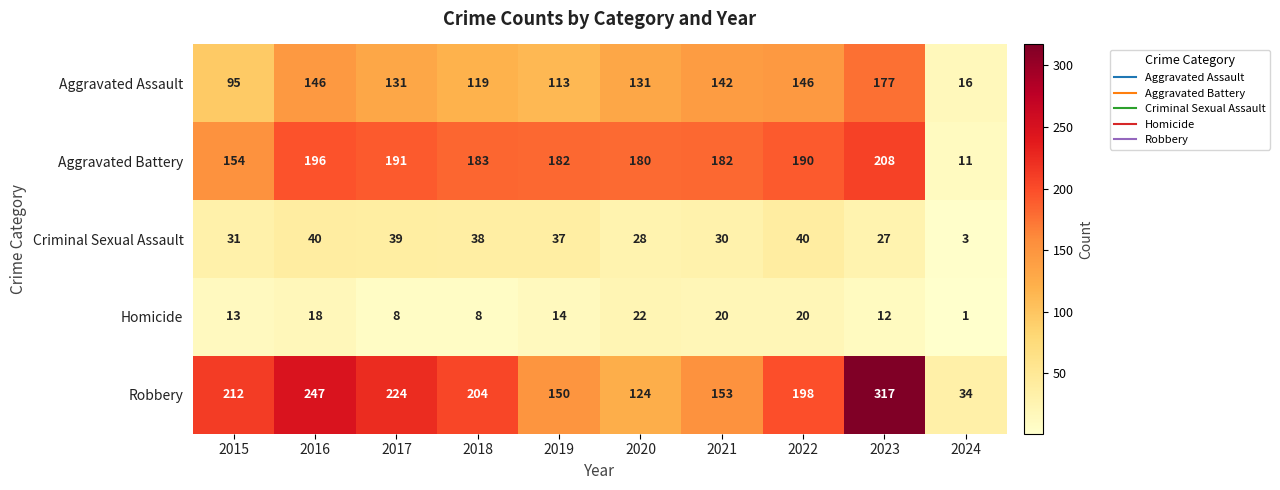

What is the spread (max minus min) of values at 2024?

33